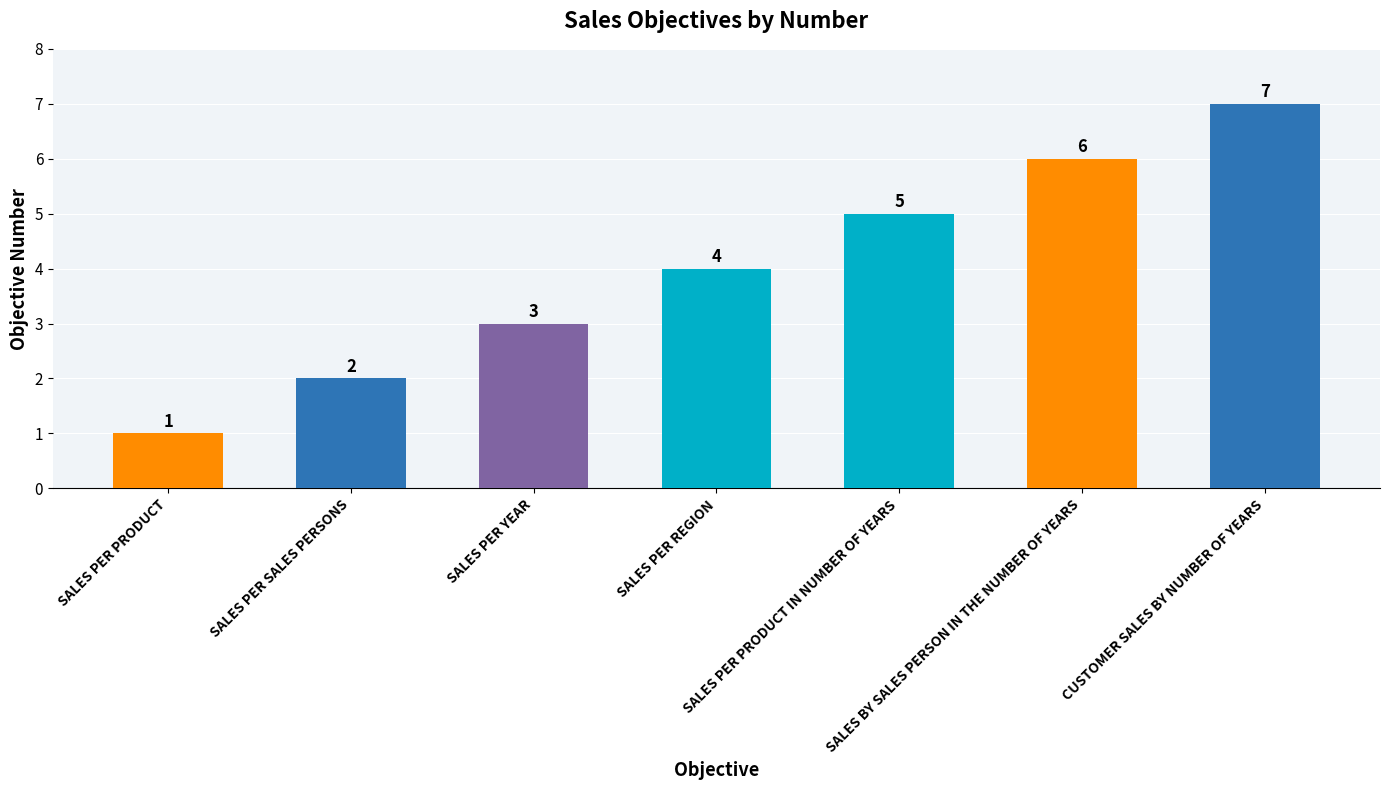

What is the change in value from SALES PER YEAR to CUSTOMER SALES BY NUMBER OF YEARS?

+4